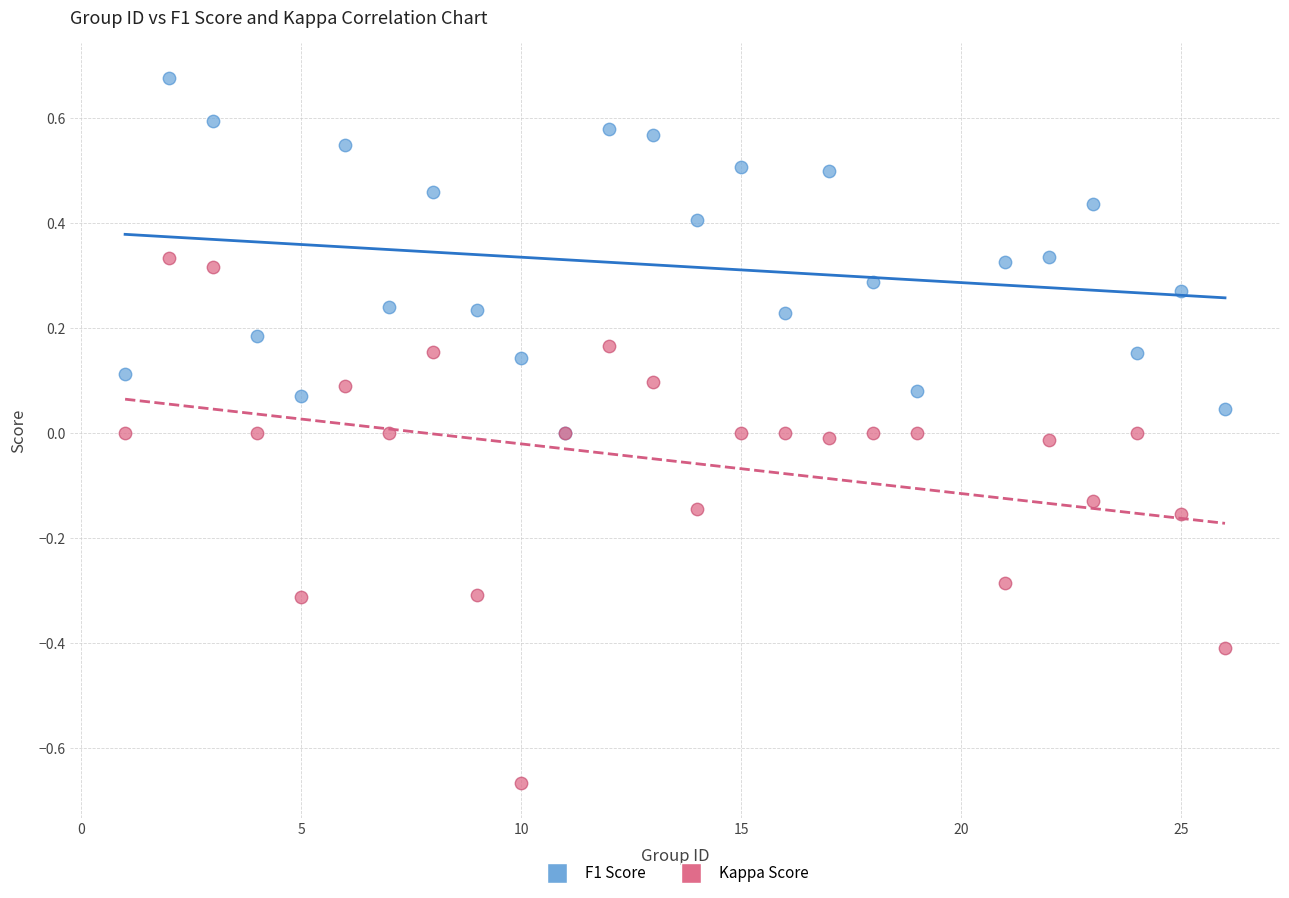

Which series contains the lowest Y value?

Kappa Score